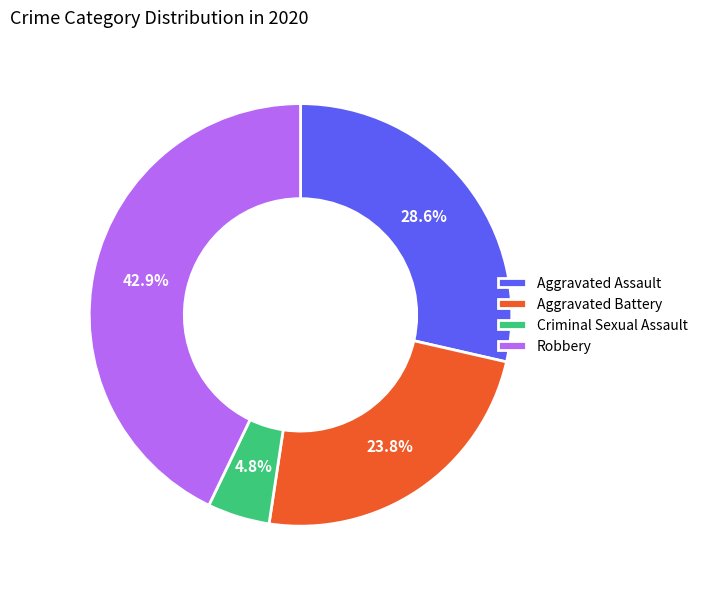

Which has a higher value, Robbery or Aggravated Assault?

Robbery